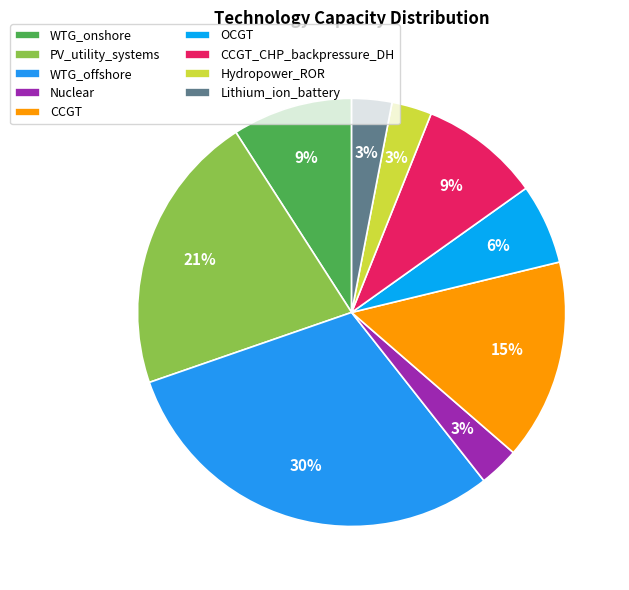

Which has a higher value, WTG_onshore or OCGT?

WTG_onshore